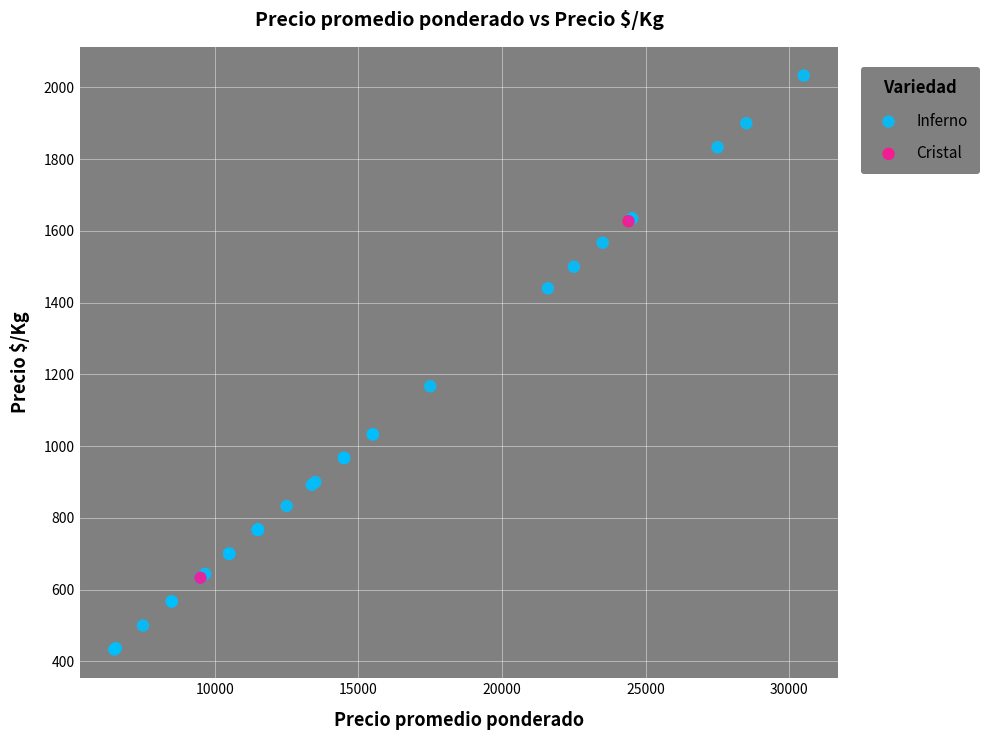

What are all the series names shown in the legend?

Inferno, Cristal